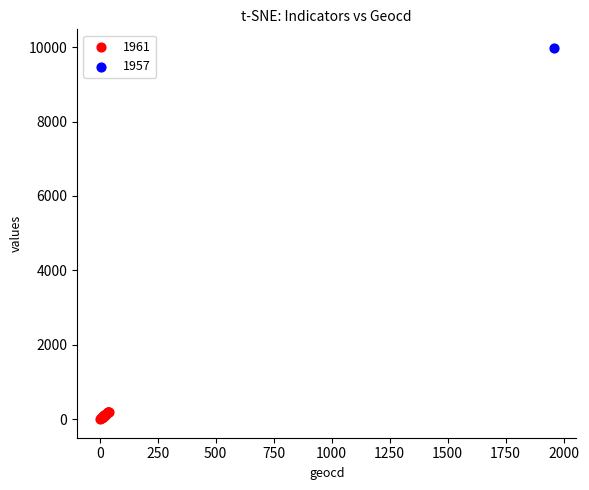

What are all the series names shown in the legend?

1961, 1957